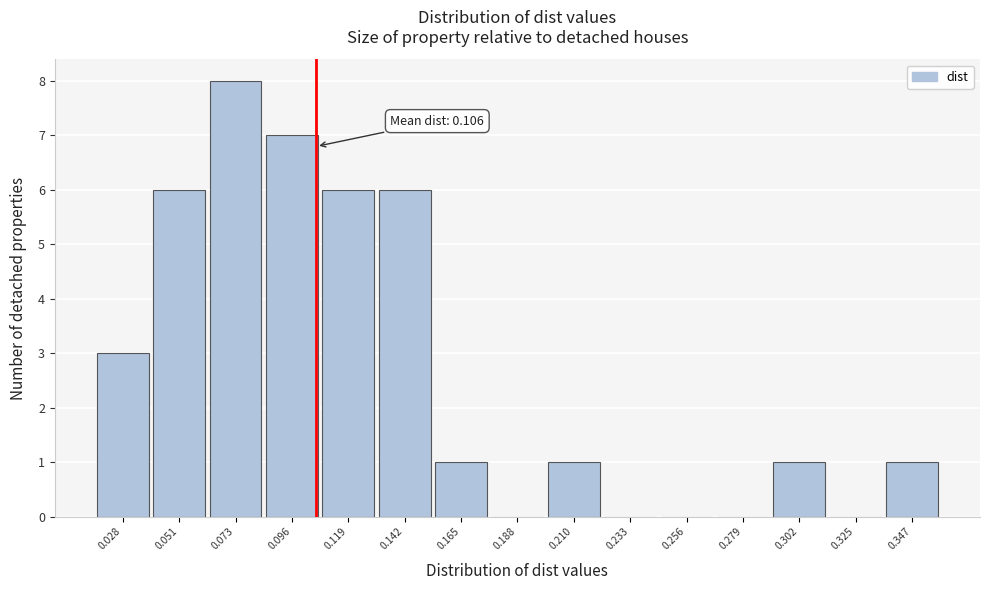

Over which range of the x-axis is the bar tallest?

0.060 to 0.085